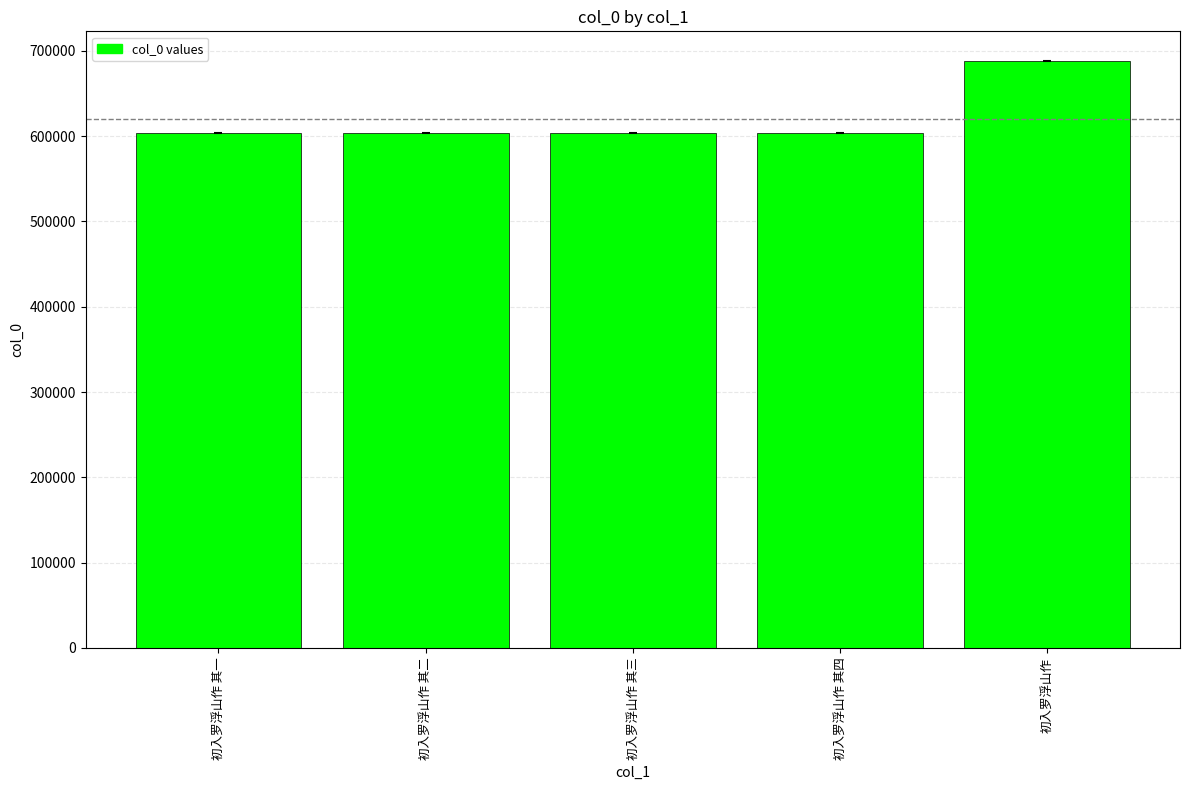

Is it true that the value at 初入罗浮山作 其二 is 603470?

True